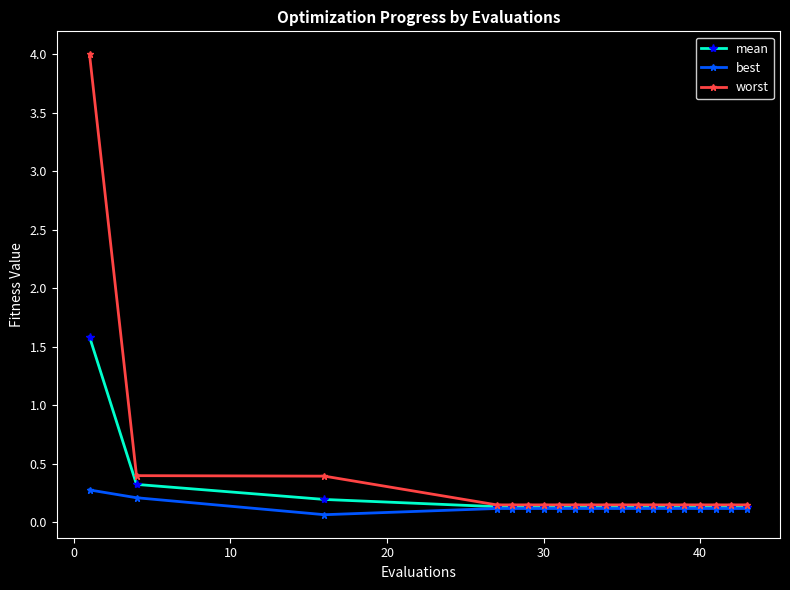

What is the greatest value displayed?

4.0